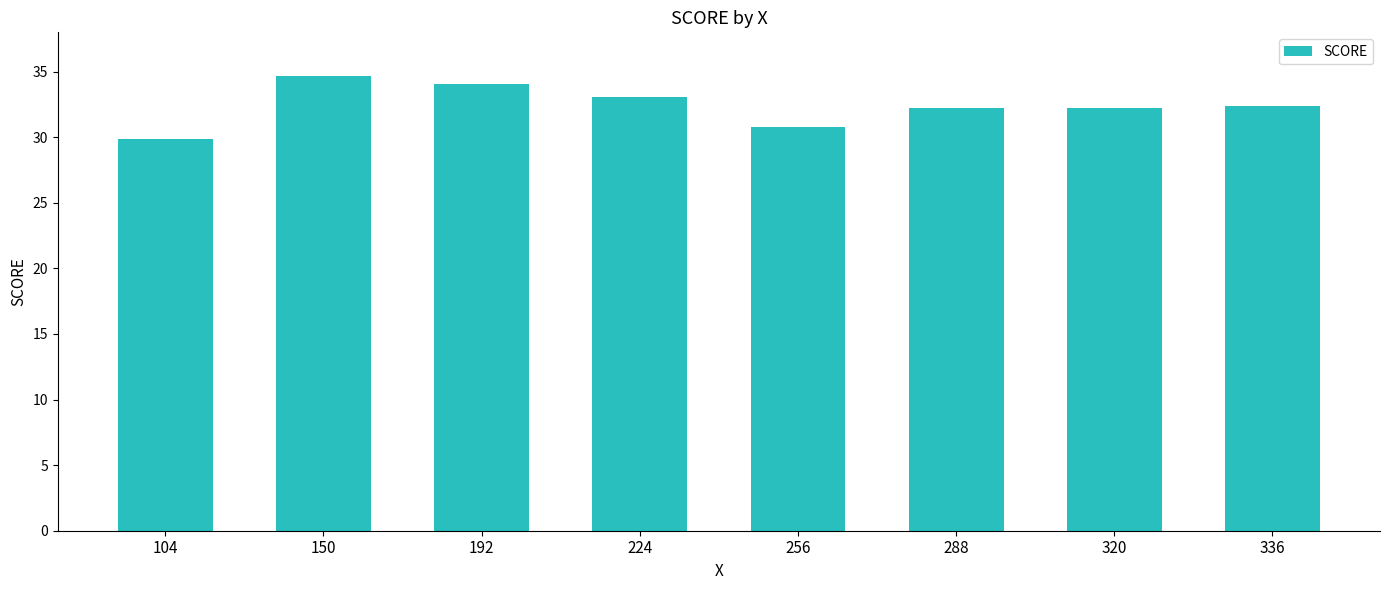

What is the value of the 6th bar from the left?

32.2